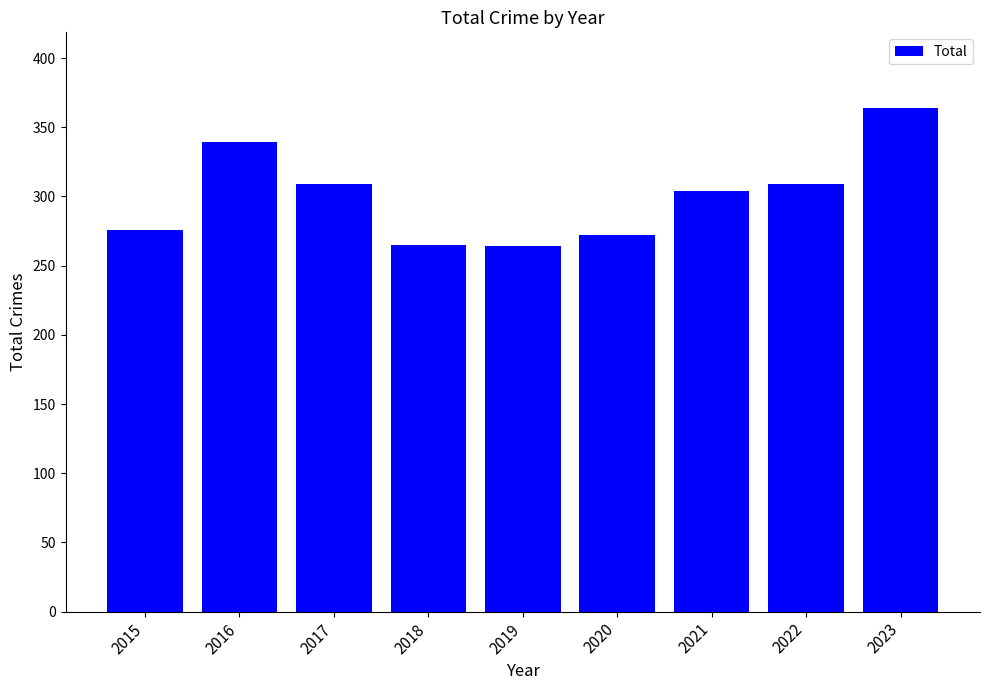

What is the value of the 6th bar from the left?

272